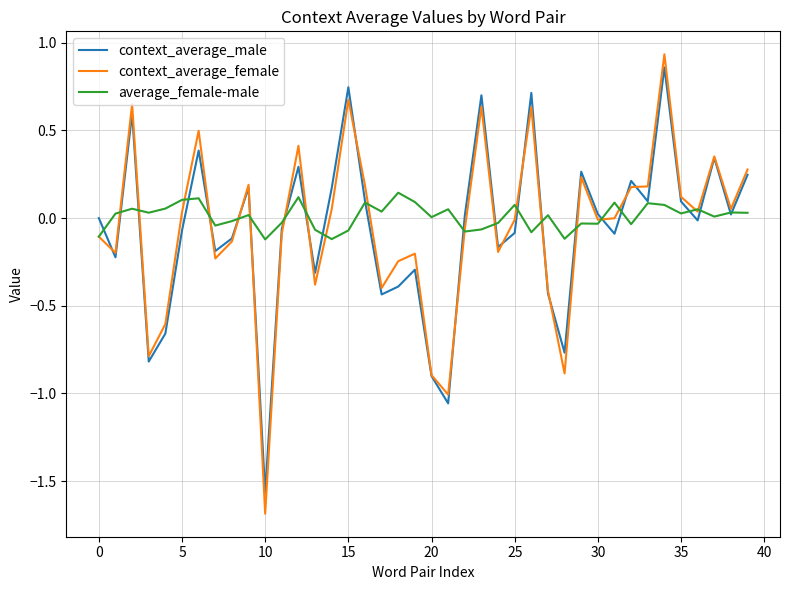

Which series has the largest range (max minus min)?

context_average_female